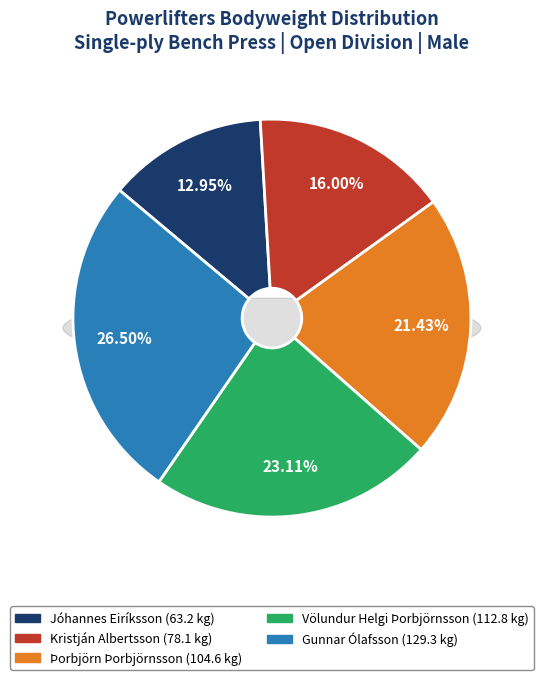

Which slice is the largest?

Gunnar Ólafsson